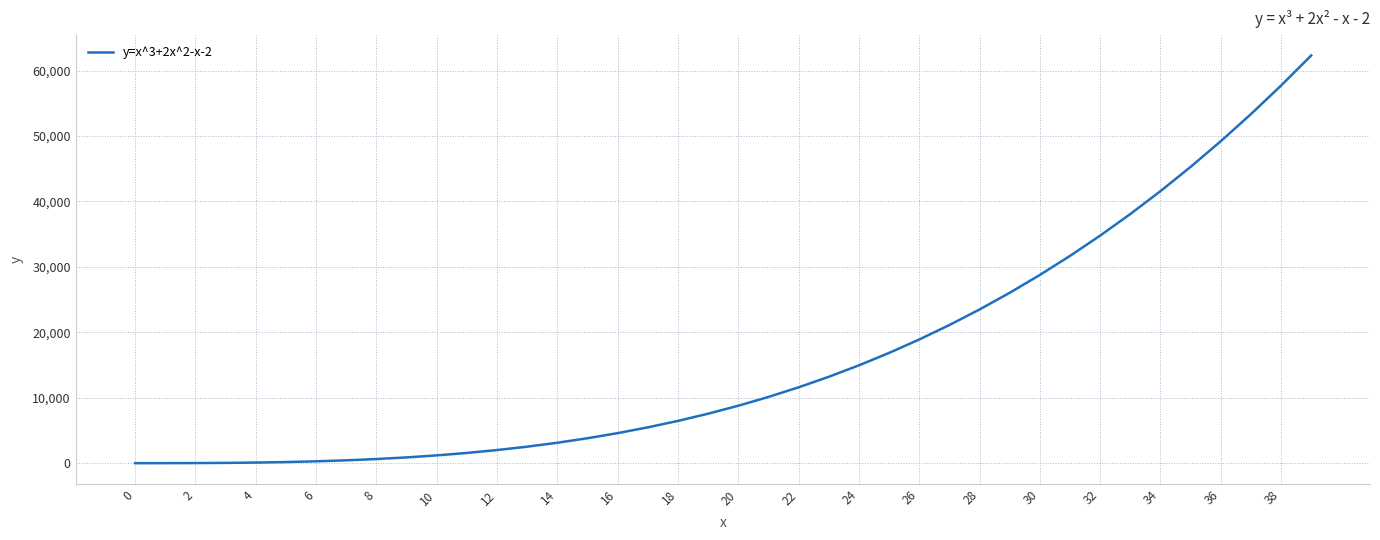

What is the difference between the maximum and minimum values?

62322